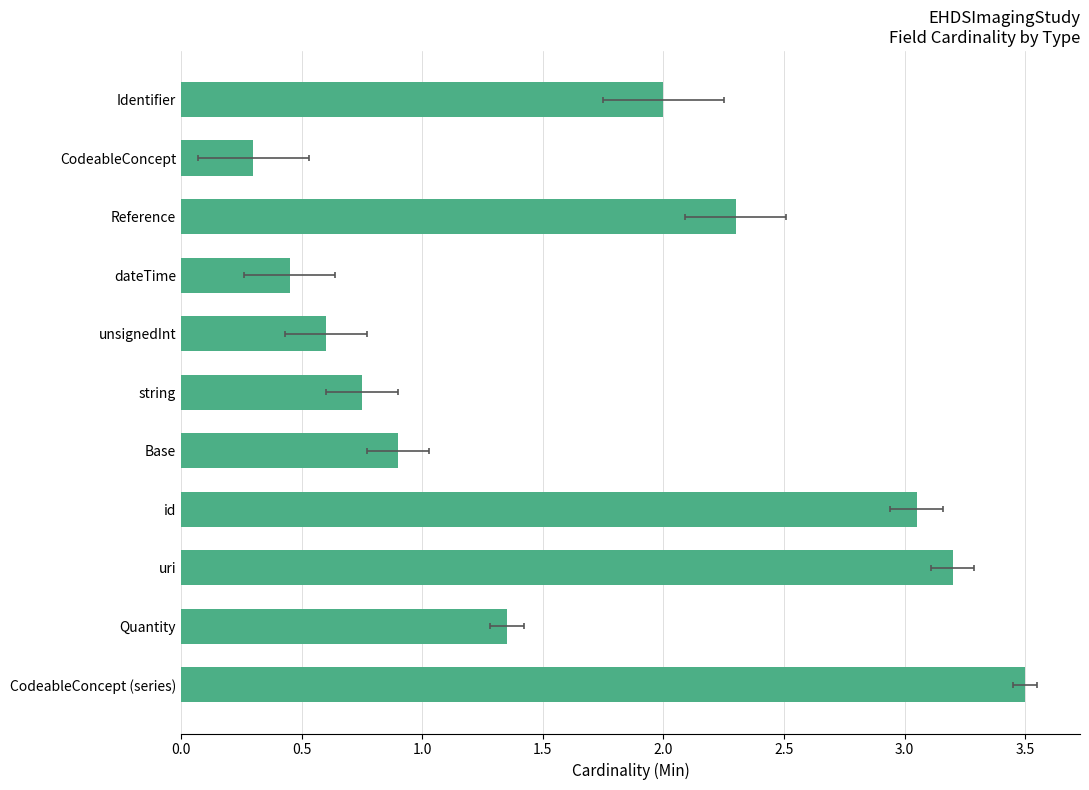

What is the average value?

1.7